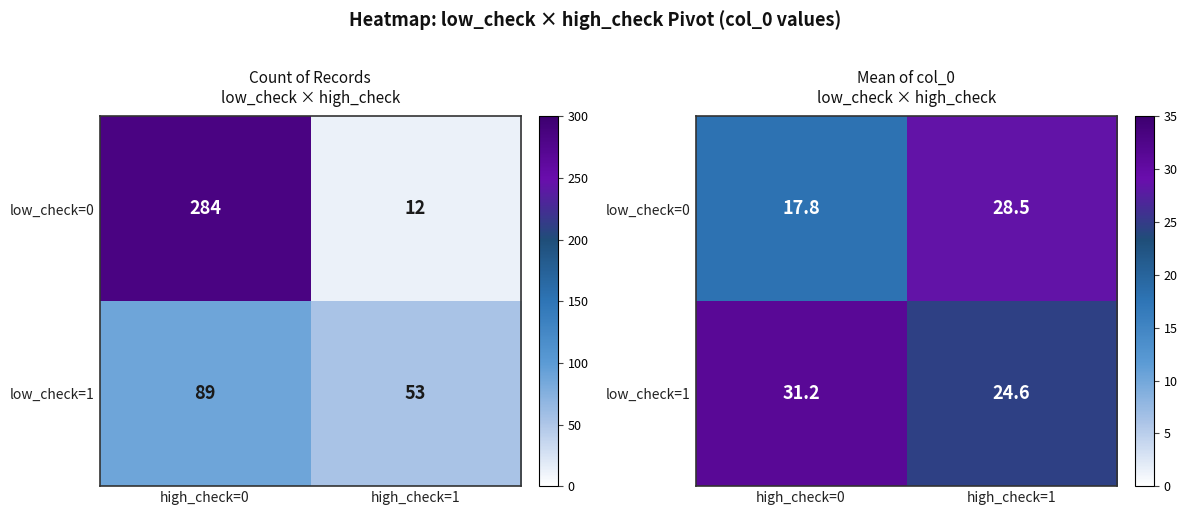

What is the difference between the maximum and minimum values in the low_check=1 series?

6.6